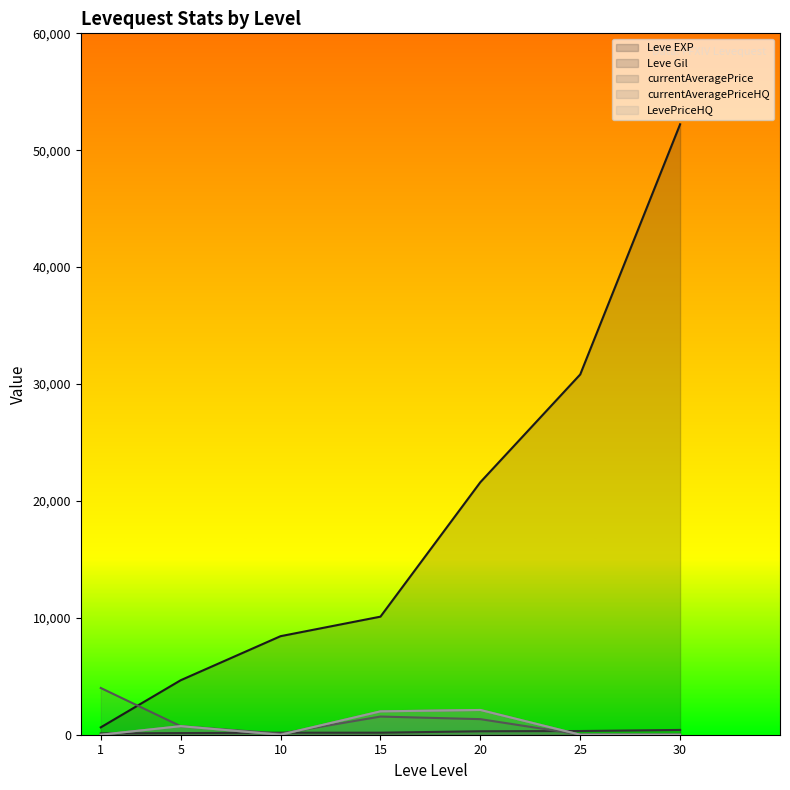

Reading right to left, transcribe all the data shown in this chart.

Leve EXP: 30=52220	25=30820	20=21600	15=10100	10=8430	5=4660	1=630
Leve Gil: 30=410	25=317	20=295	15=174	10=172	5=140	1=112
currentAveragePrice: 30=0	25=13	20=1333	15=1554	10=100	5=732	1=3999
currentAveragePriceHQ: 30=0	25=0	20=2118	15=1999	10=0	5=731	1=0
LevePriceHQ: 30=0	25=0	20=2118	15=1999	10=0	5=731	1=0